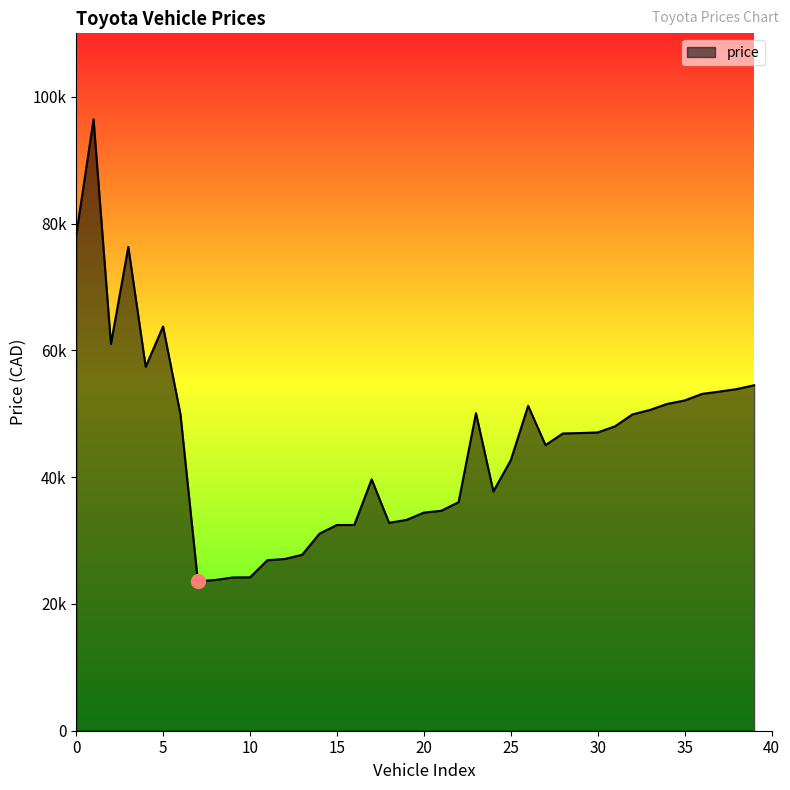

Does the chart have visible grid lines?

No